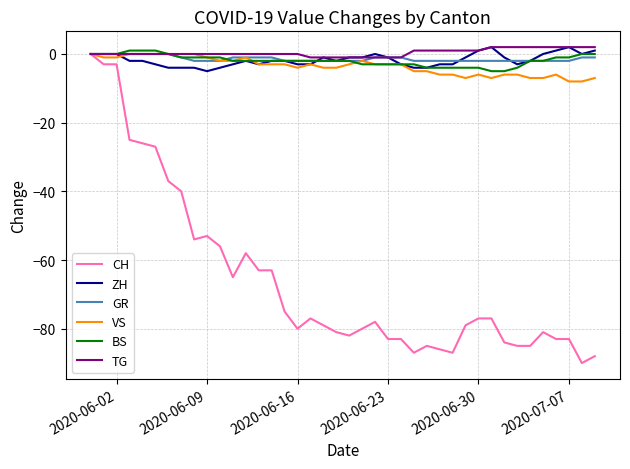

What is the minimum value for CH?

-90